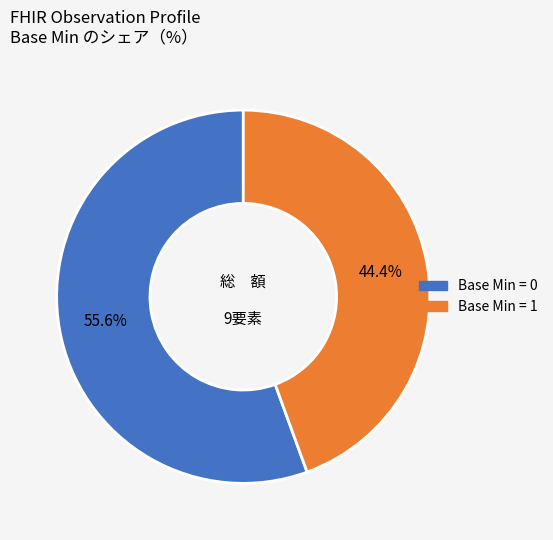

Is there a majority slice in this chart?

Yes